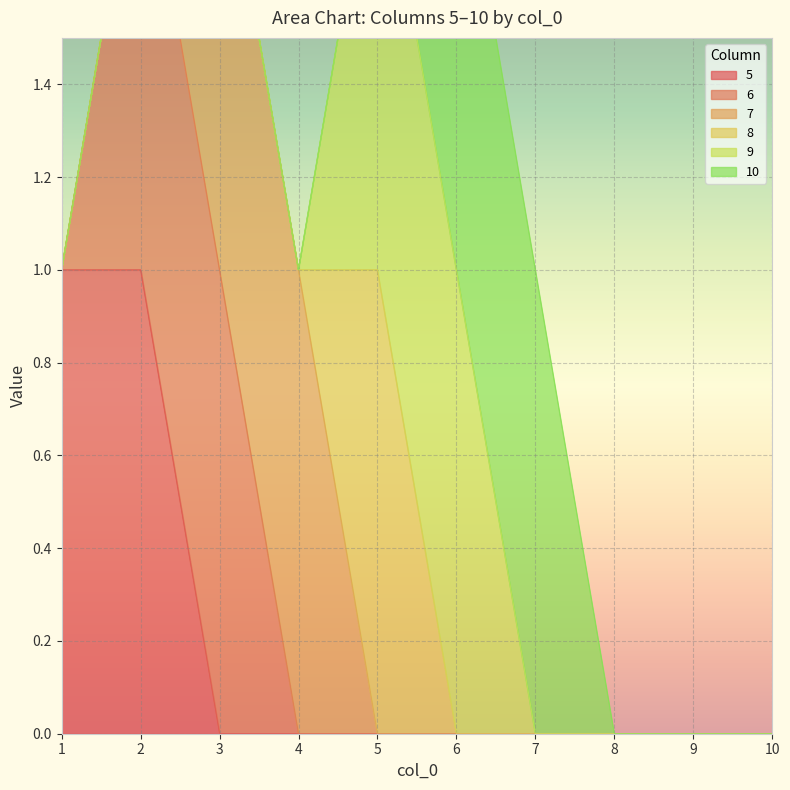

Is it true that 5 equals 0 at 10?

True